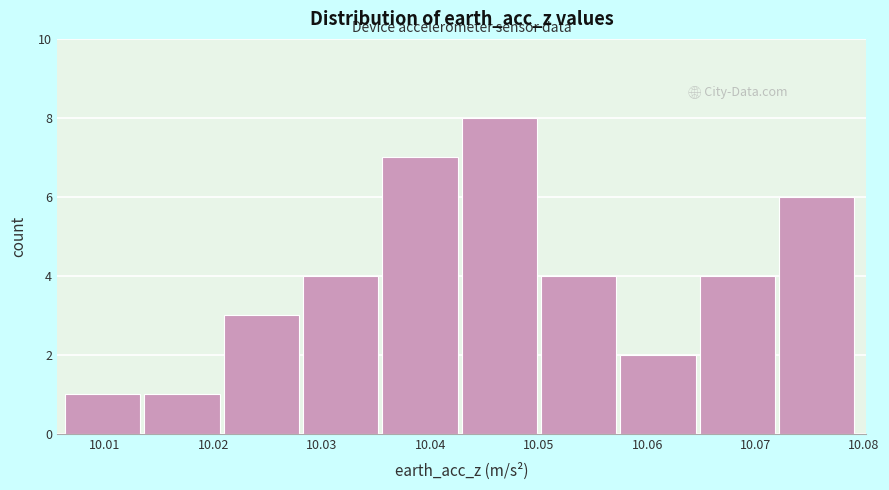

Reading left to right, list every bar in this chart as the range it spans on the x-axis followed by its height. Neither the bar edges nor the heights are printed on the chart, so give them approximately, as read against the axes.

10.006 to 10.014: 1
10.014 to 10.021: 1
10.021 to 10.028: 3
10.028 to 10.036: 4
10.036 to 10.043: 7
10.043 to 10.050: 8
10.050 to 10.058: 4
10.058 to 10.065: 2
10.065 to 10.072: 4
10.072 to 10.079: 6